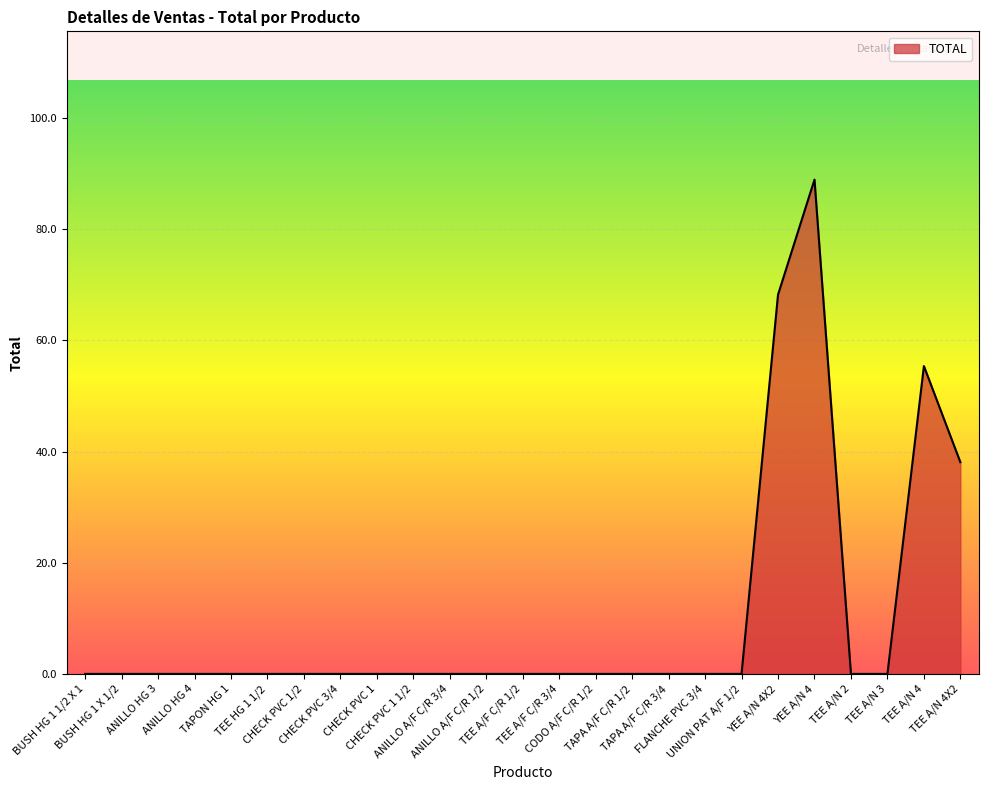

What is the maximum value shown in the chart?

89.0